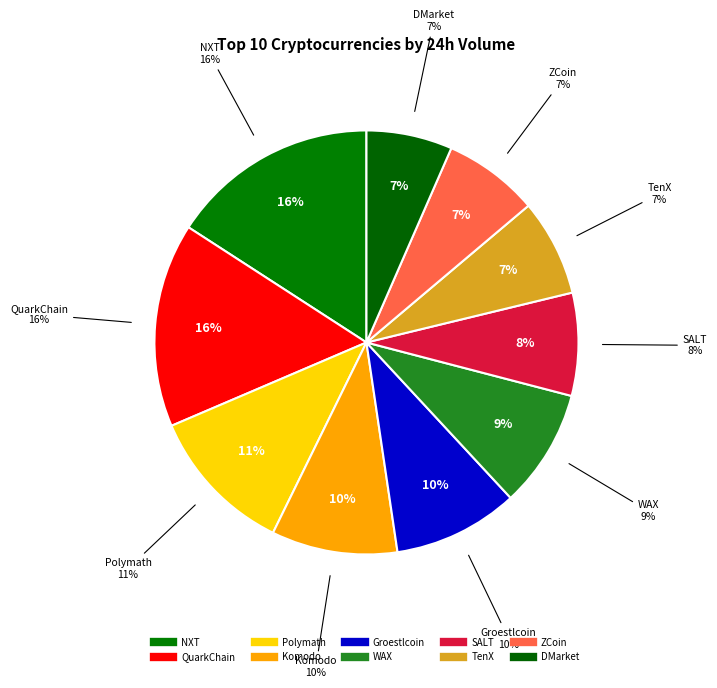

Is there a majority slice in this chart?

No